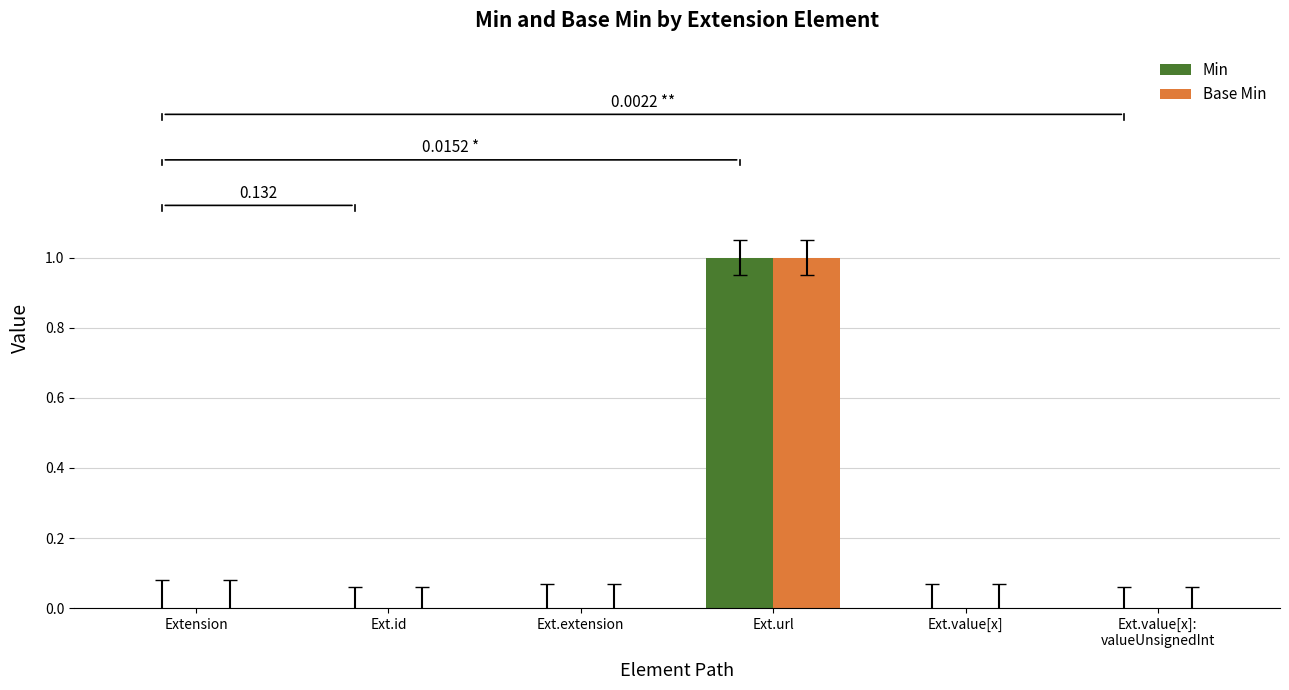

Are the bars grouped side by side (vs. stacked)?

Yes